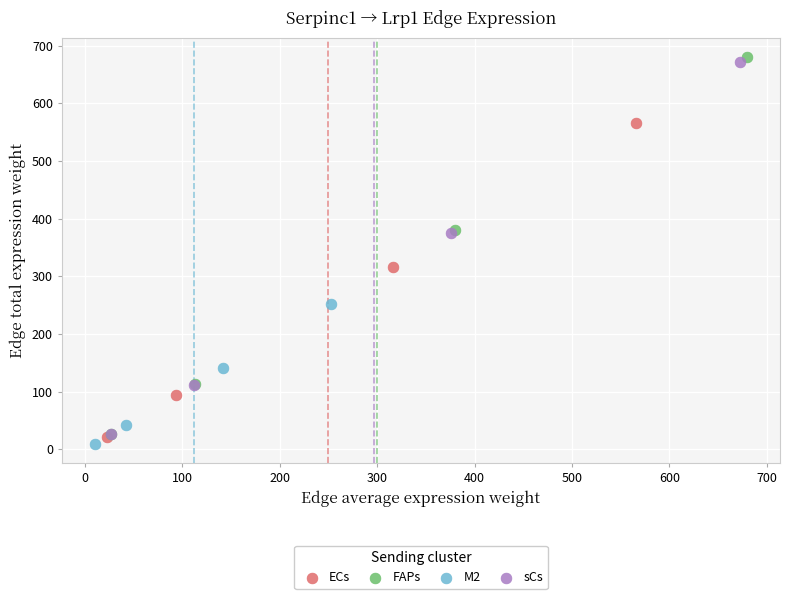

Which series reaches the maximum Y coordinate?

FAPs